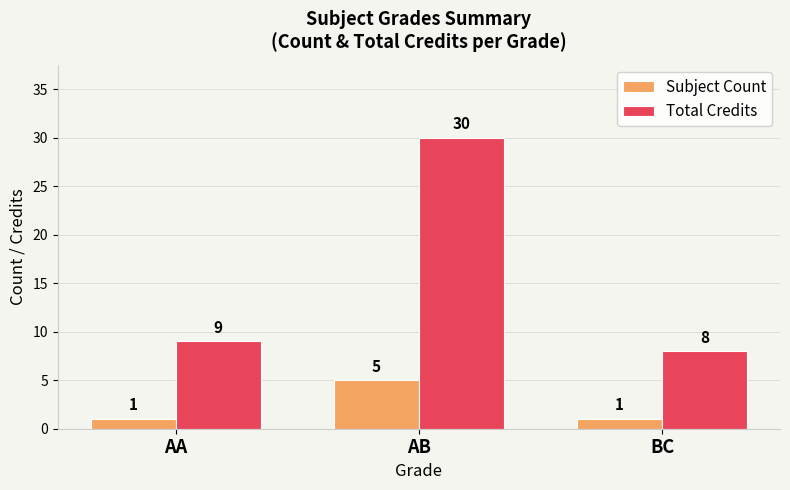

What is the lowest value of the Total Credits series?

8